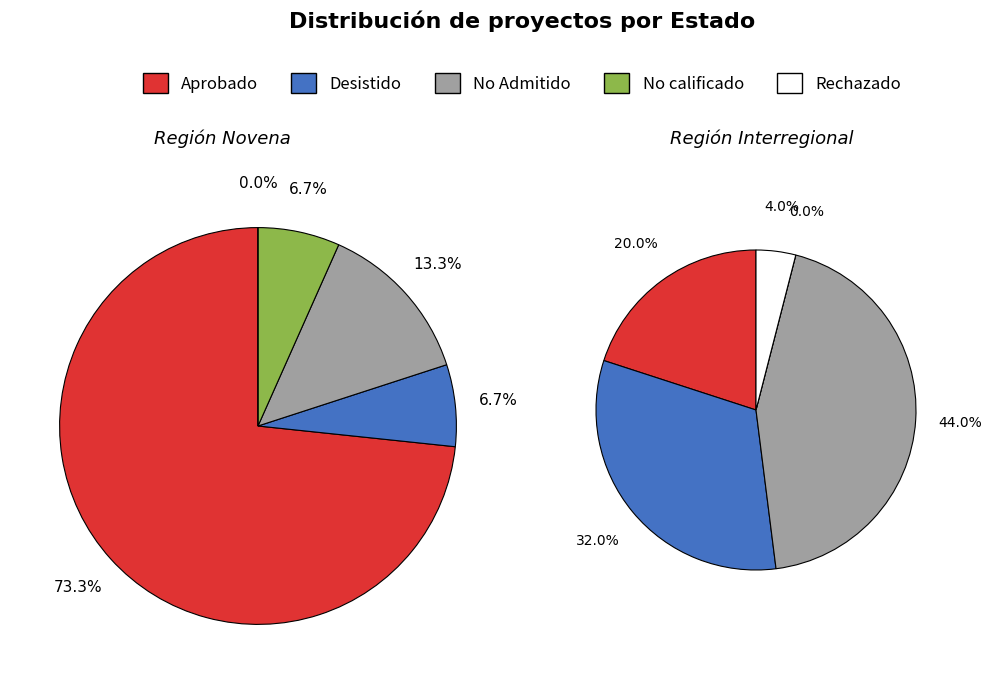

True or false: No Admitido a Tramitación accounts for 20% of the total.

False